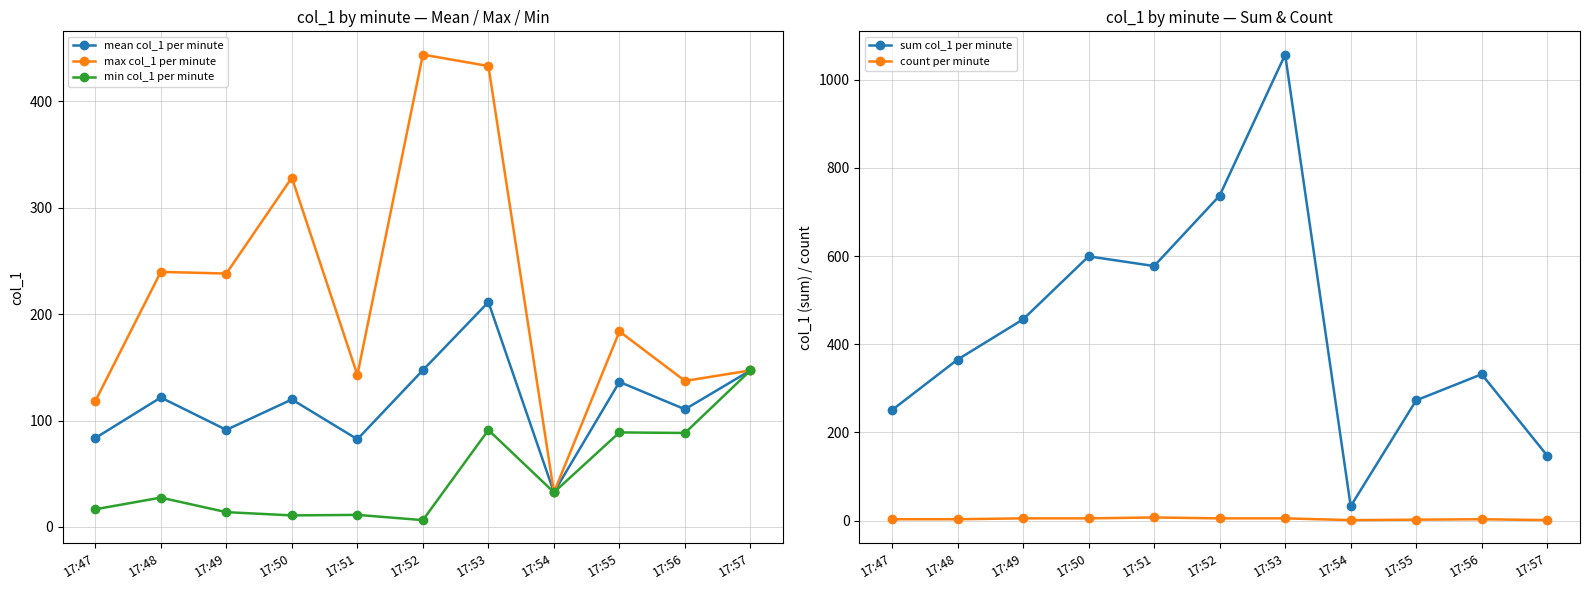

At which category is the sum across all series the highest?

17:53